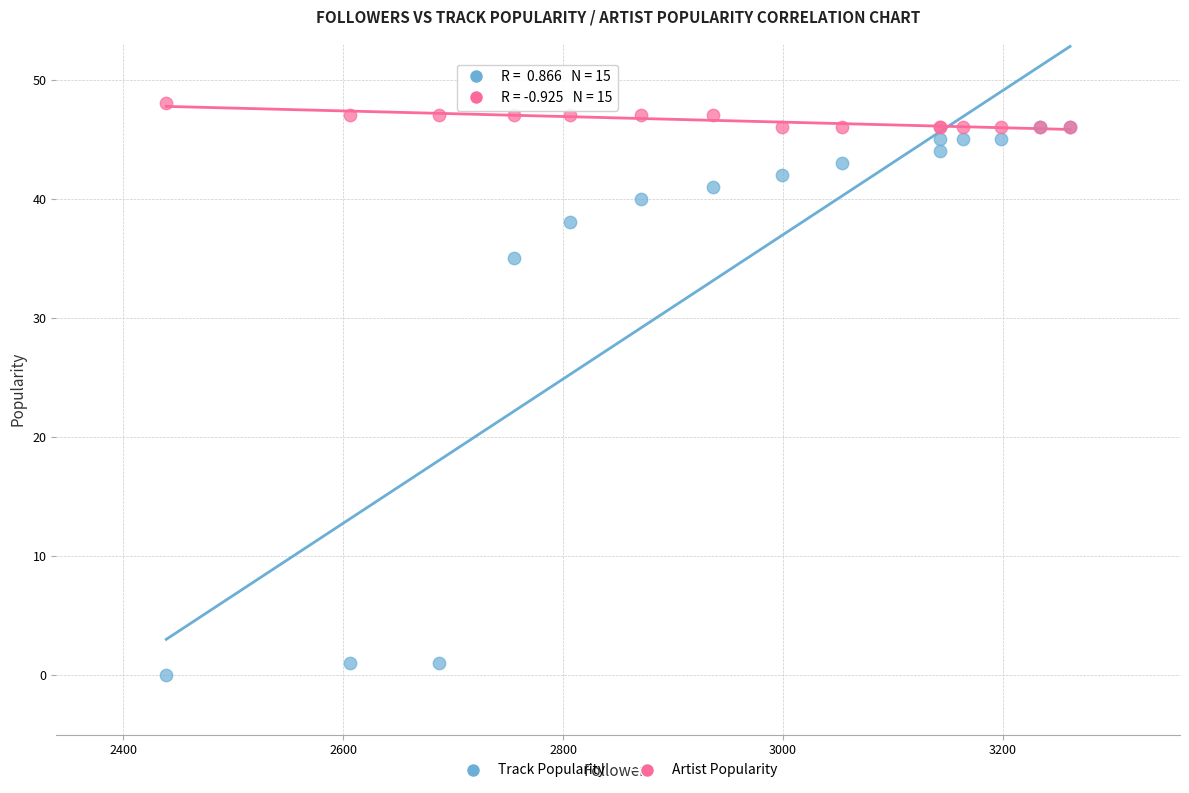

Across all series, what Y value is closest to 24?

35